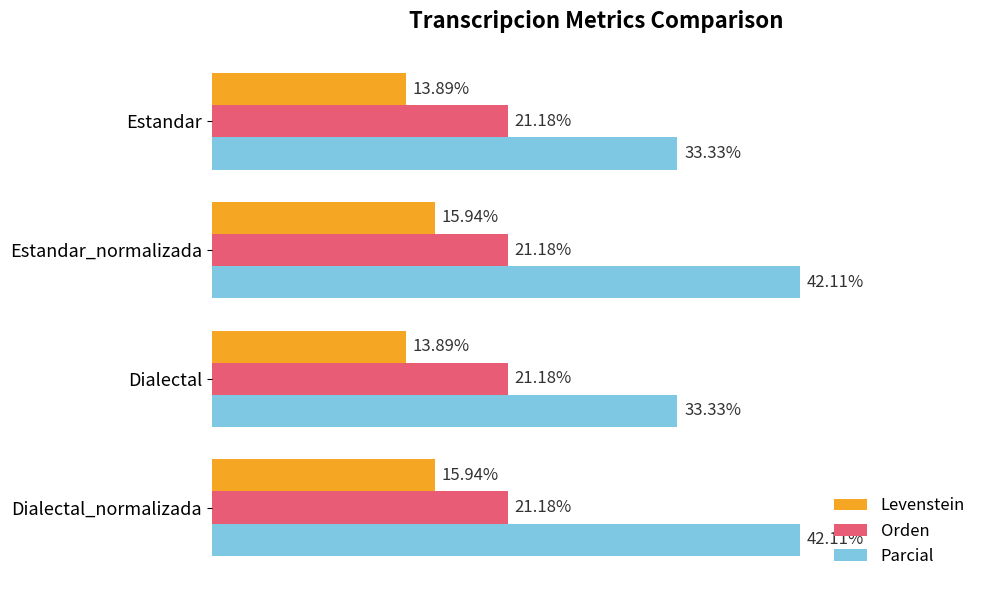

Which series has the widest spread of values?

Parcial